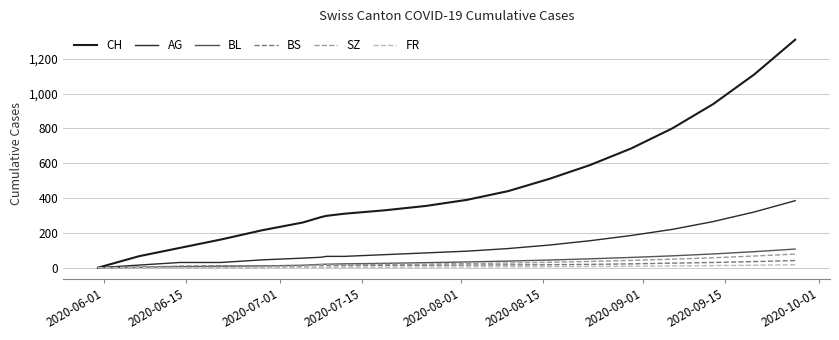

Does the chart display data point markers on the line(s)?

No